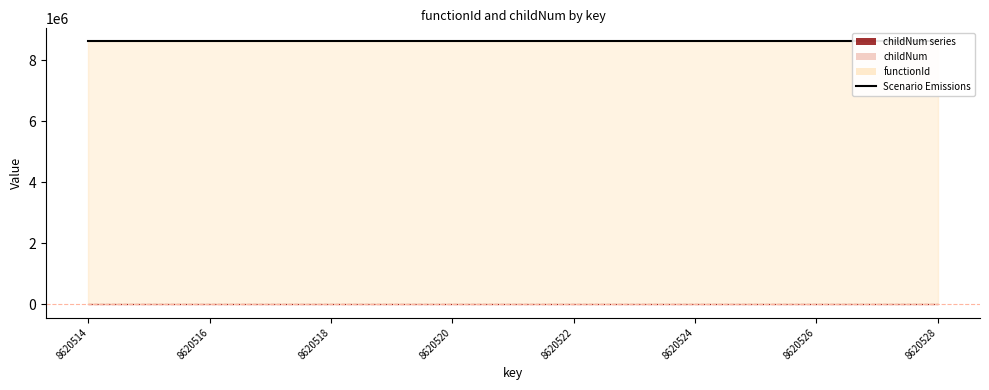

Count the values in the range 0 to 1.

13